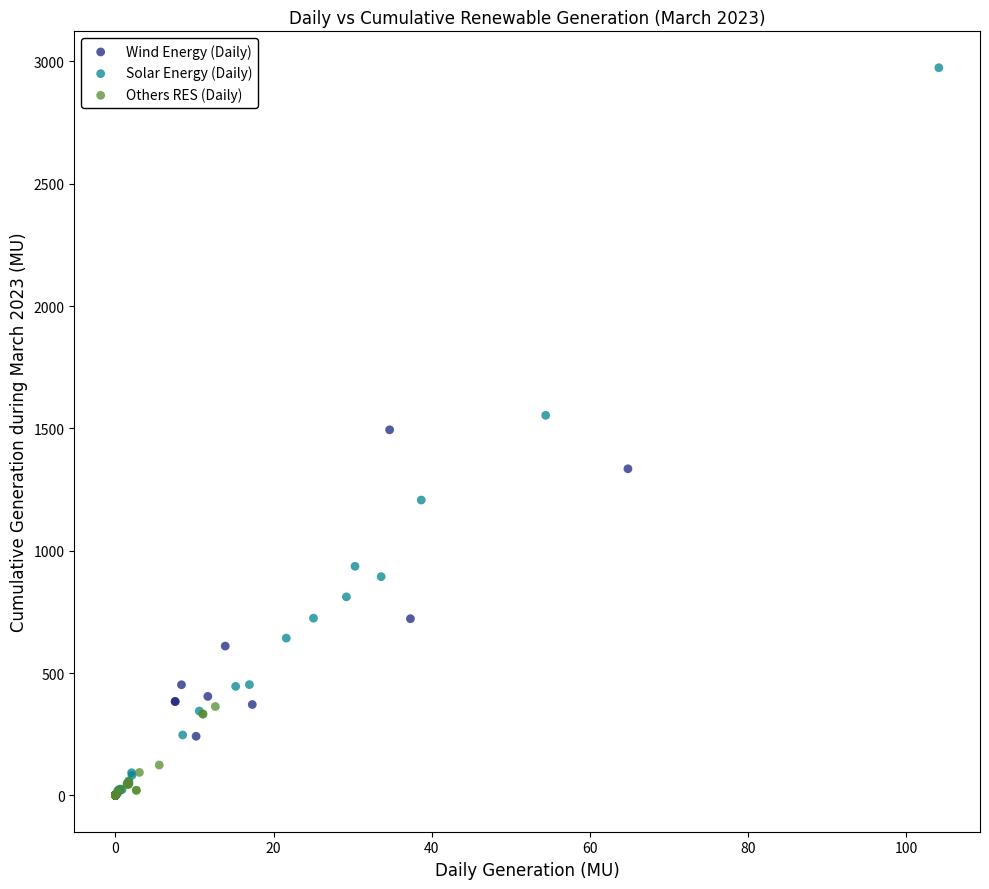

Which series contains the highest Y value?

Solar Energy (Daily)